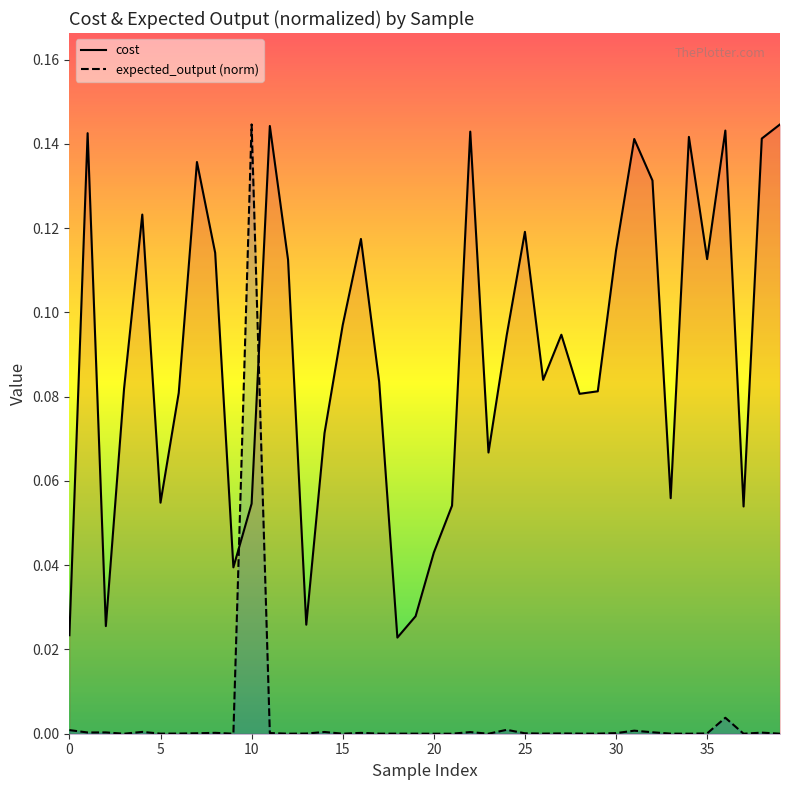

How many cost values are between 0 and 1?

40